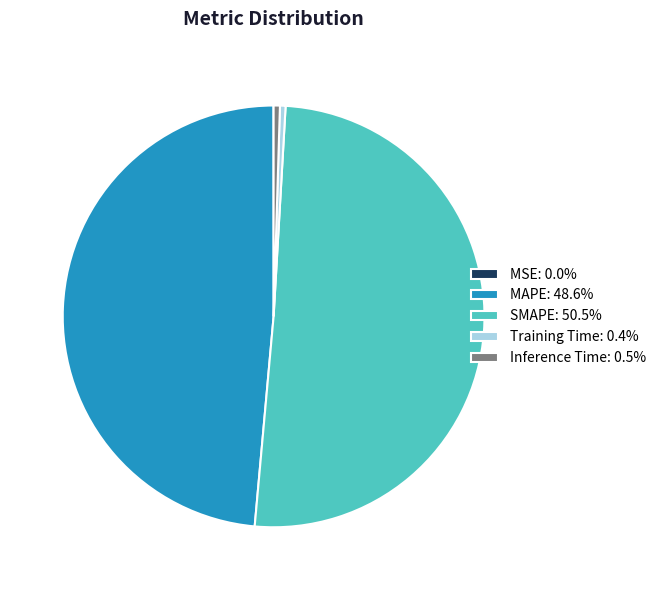

Is the sum of MAPE: 48.6% and SMAPE: 50.5% greater than half?

Yes